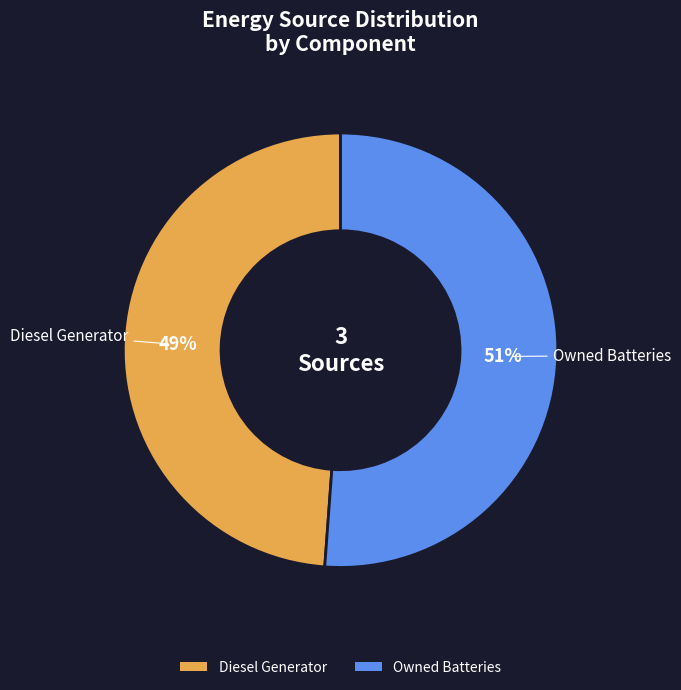

Is there a majority slice in this chart?

Yes